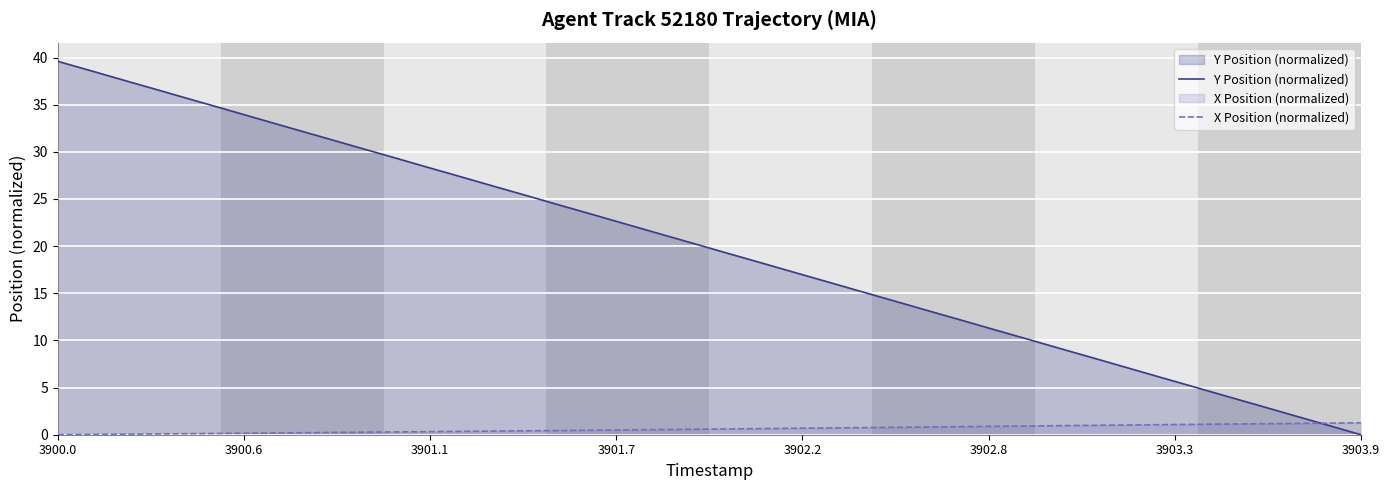

Reading left to right, what are all the values shown in this chart?

Y Position (normalized): 39.6	38.6	37.6	36.6	35.5	34.5	33.5	32.5	31.5	30.5	29.4	28.4	27.4	26.4	25.4	24.4	23.4	22.3	21.3	20.3	19.3	18.3	17.3	16.2	15.2	14.2	13.2	12.2	11.2	10.2	9.1	8.1	7.1	6.1	5.1	4.1	3.0	2.0	1.0	0.0
X Position (normalized): 0.0	0.0	0.1	0.1	0.1	0.1	0.2	0.2	0.2	0.3	0.3	0.3	0.4	0.4	0.4	0.4	0.5	0.5	0.5	0.6	0.6	0.6	0.7	0.7	0.8	0.8	0.8	0.9	0.9	0.9	1.0	1.0	1.0	1.1	1.1	1.1	1.2	1.2	1.2	1.3